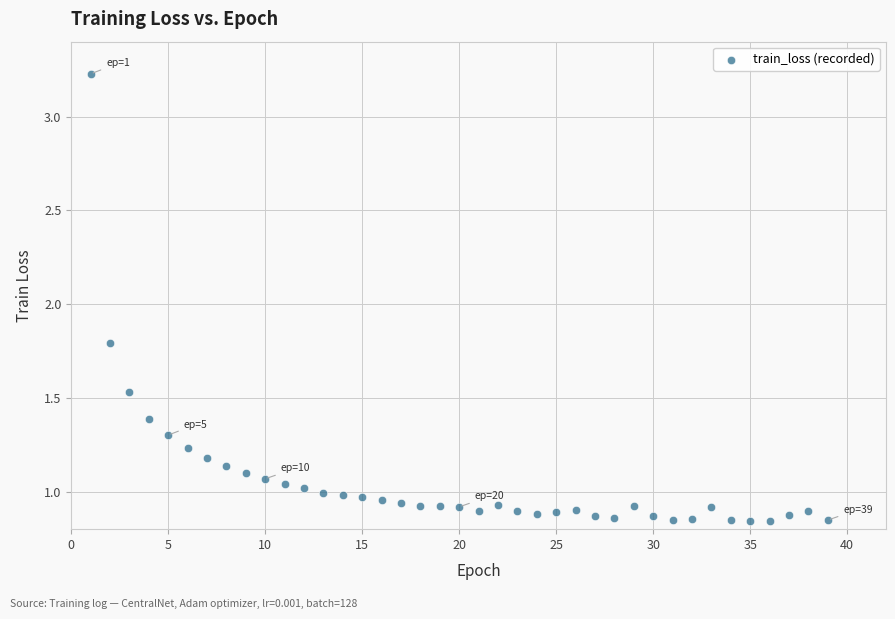

What Y value in the scatter plot is closest to 2?

1.8